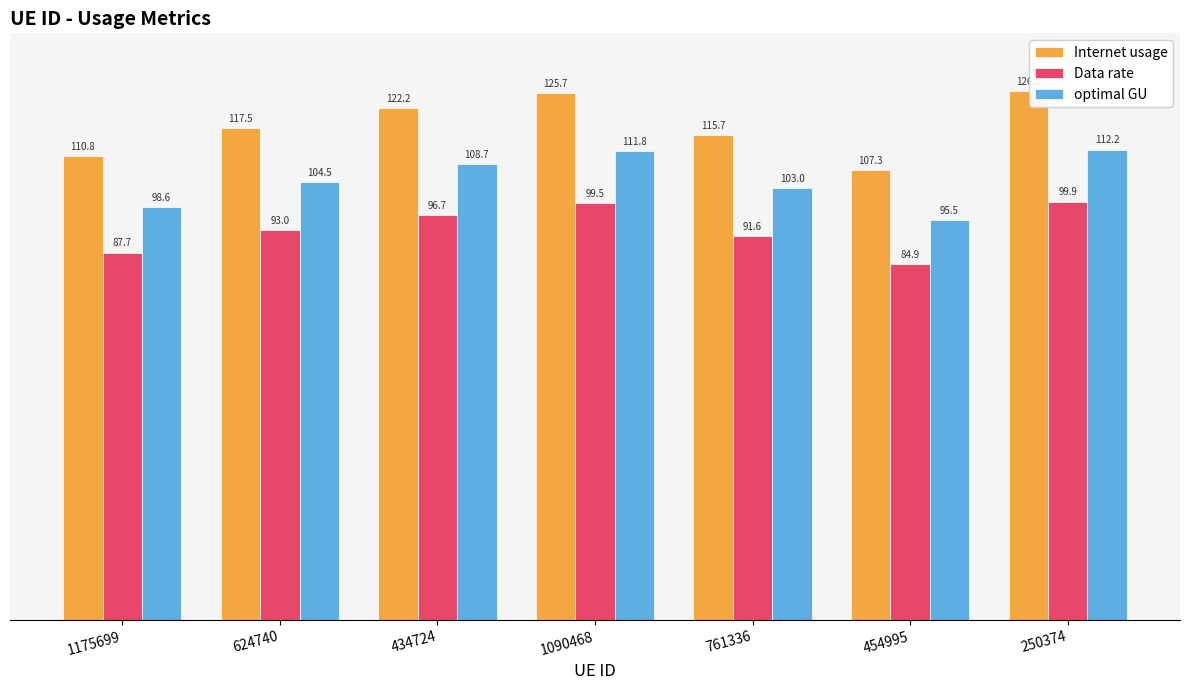

Reading left to right, transcribe all the data shown in this chart.

Internet usage: 1175699=110.8	624740=117.5	434724=122.2	1090468=125.7	761336=115.7	454995=107.3	250374=126.2
Data rate: 1175699=87.7	624740=93.0	434724=96.7	1090468=99.5	761336=91.6	454995=84.9	250374=99.9
optimal GU: 1175699=98.6	624740=104.5	434724=108.7	1090468=111.8	761336=103.0	454995=95.5	250374=112.2